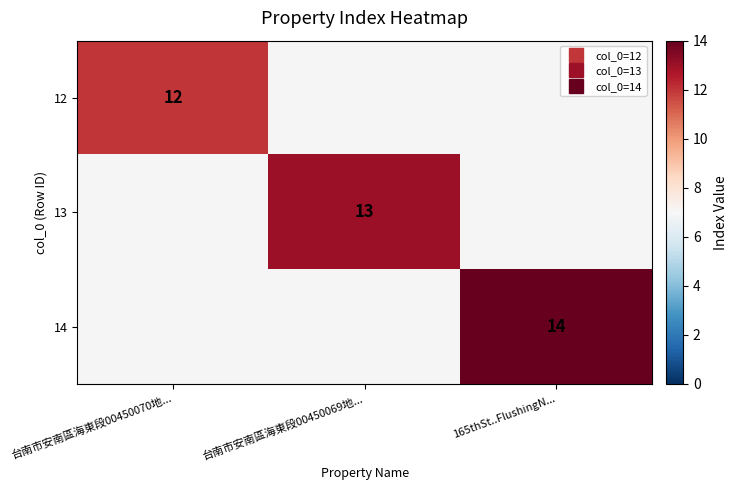

List the series in order of their peak value, highest first.

12, 13, 14